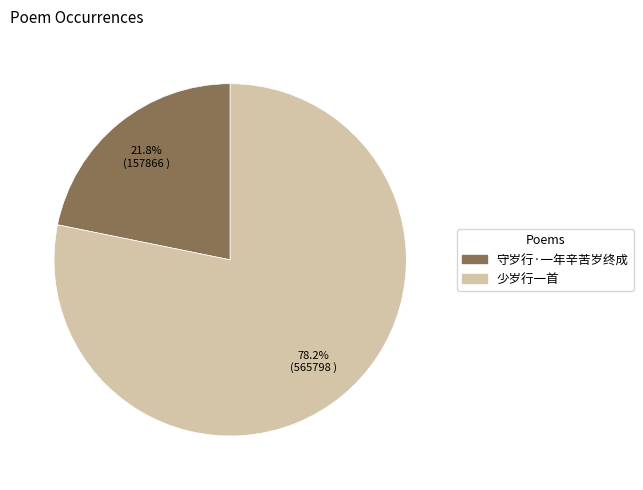

To the nearest percent, what is the difference between the largest and smallest slice percentages?

56%